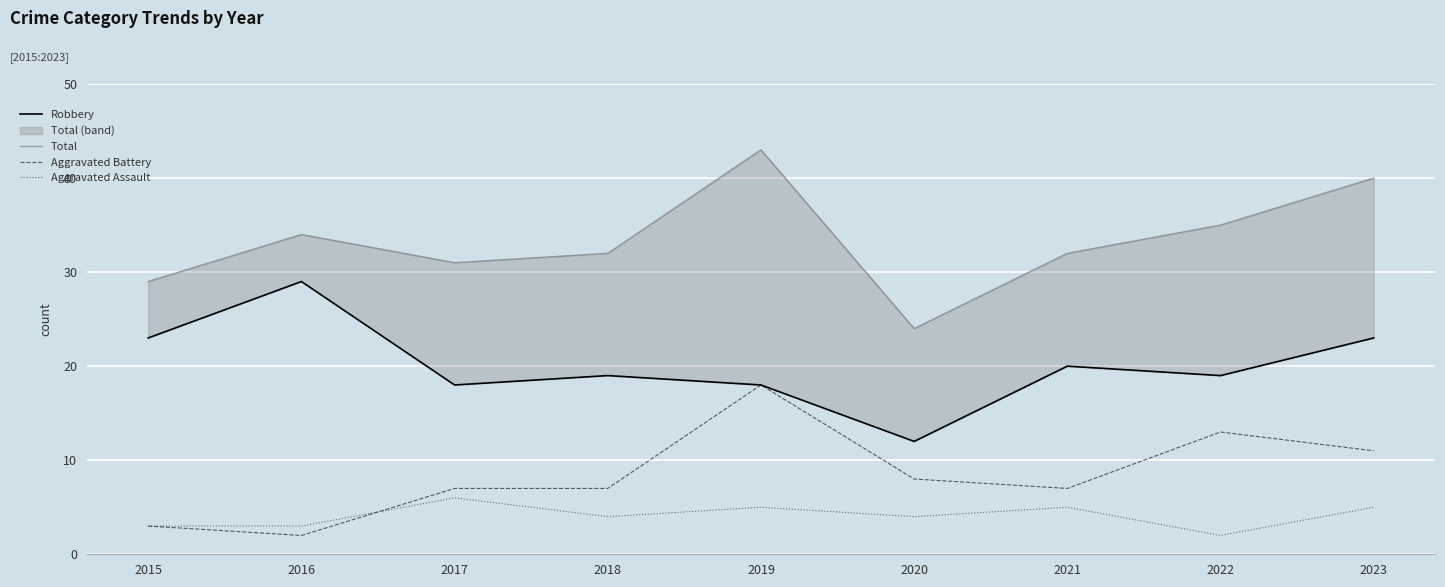

What is the sum of the Aggravated Battery values at 2021 and 2023?

18